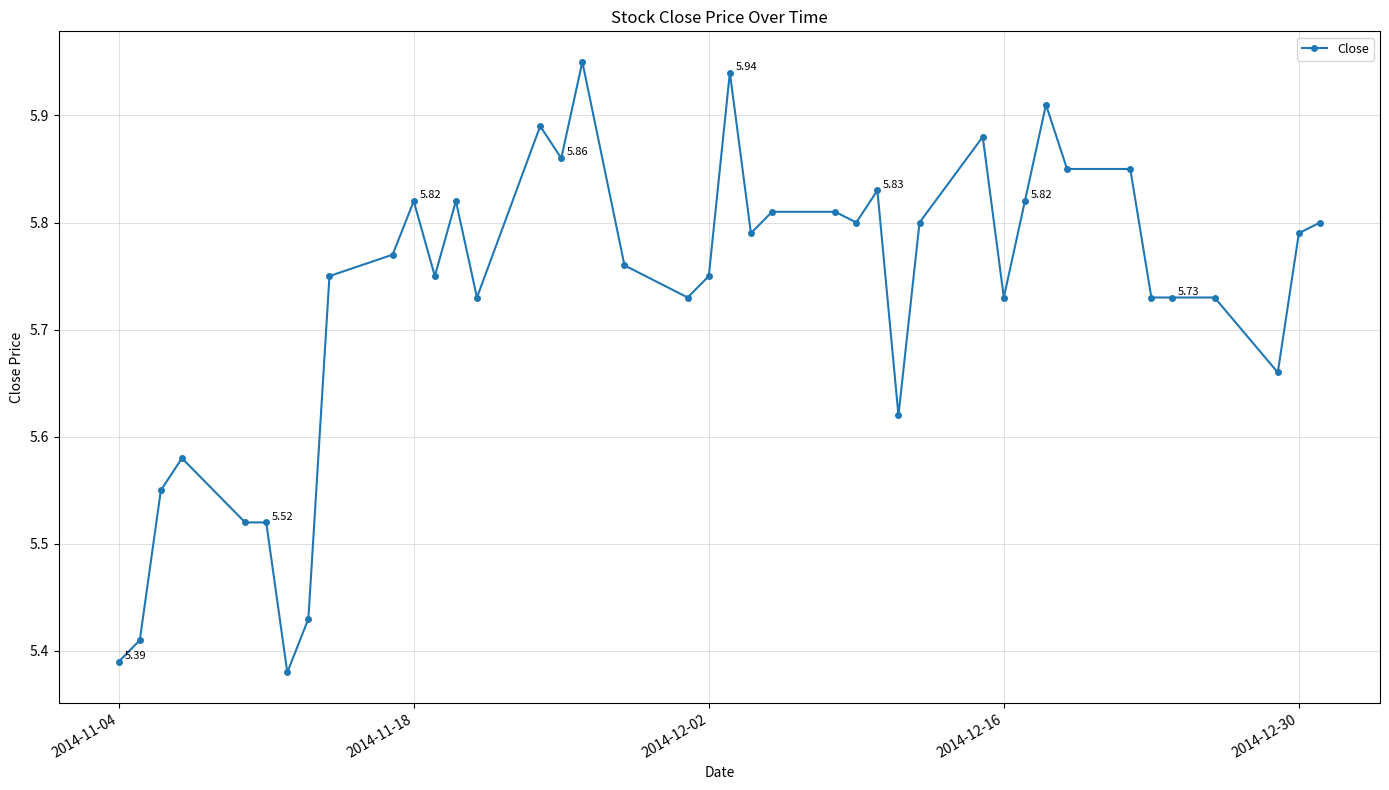

True or false: the data has more than 1 interior local peaks.

True